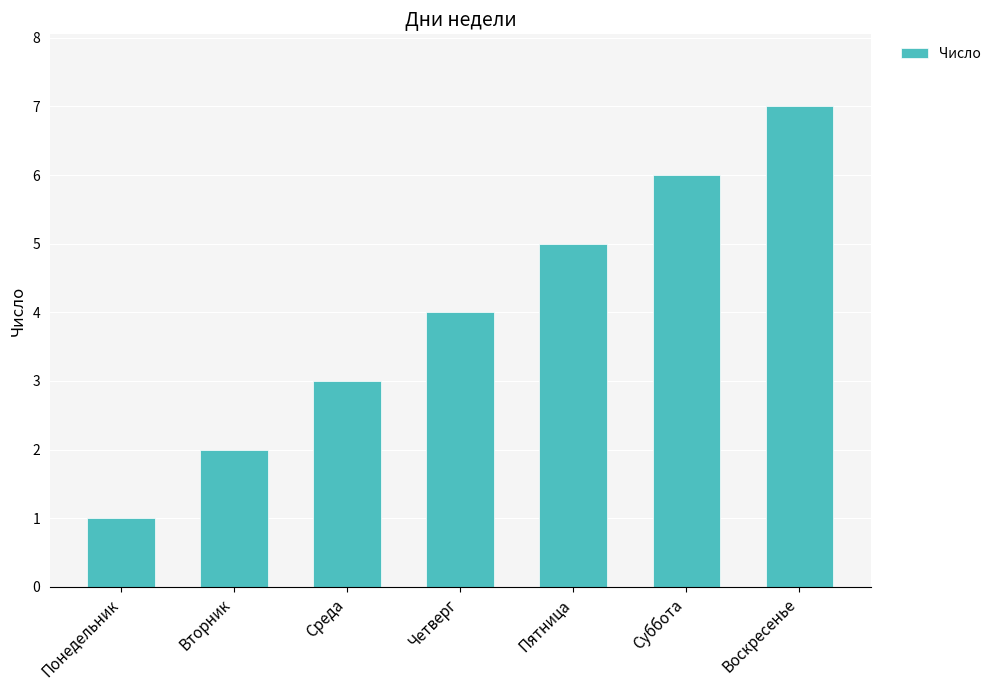

Between Воскресенье and Среда, which is larger?

Воскресенье